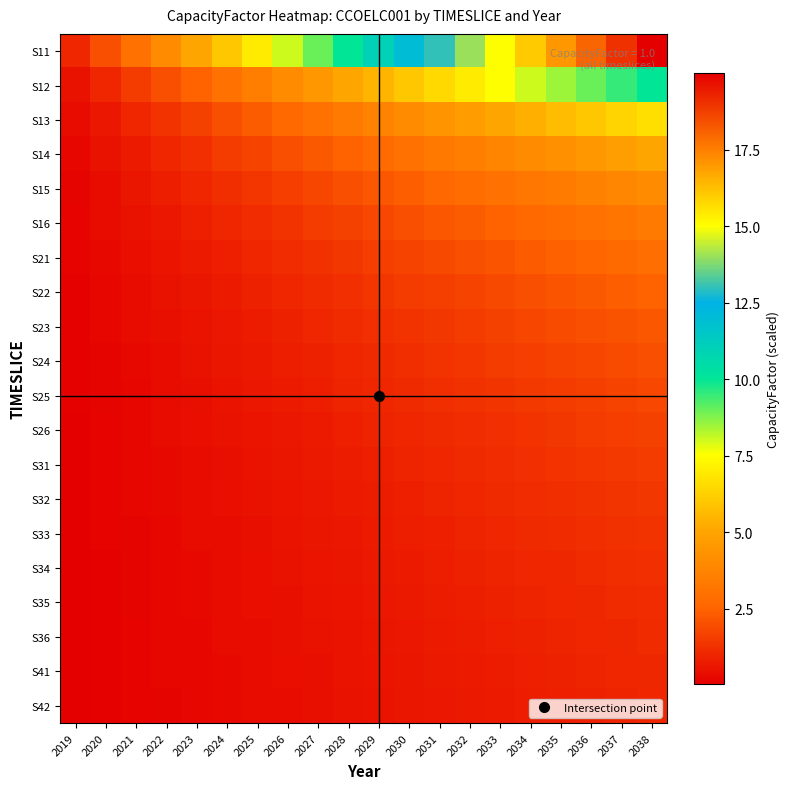

At which category is the sum across all series the highest?

2038